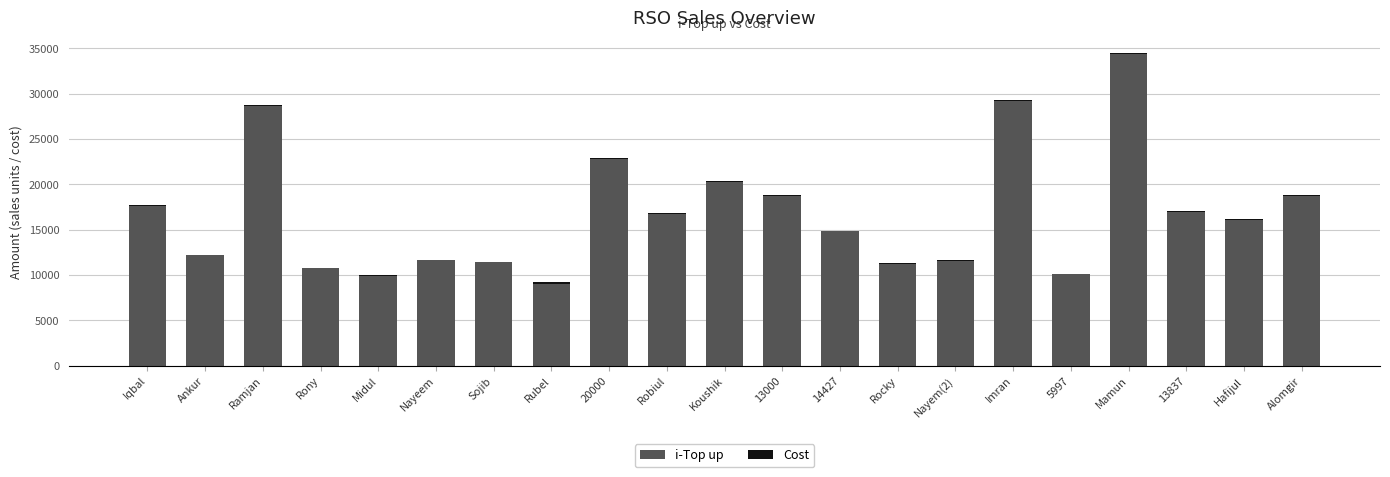

At which label does i-Top up reach its peak?

Mamun